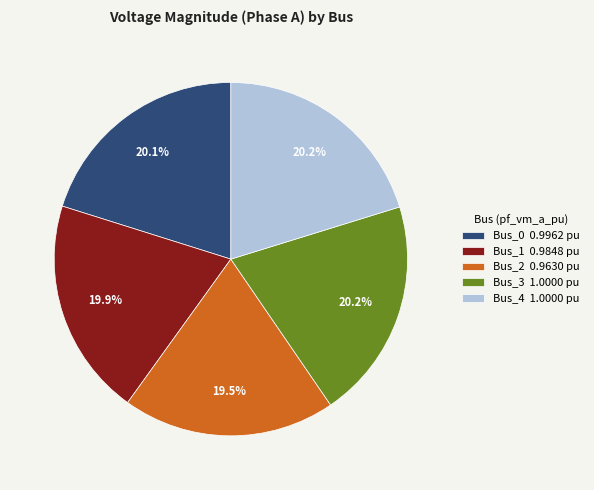

True or false: Bus_0 accounts for 20% of the total.

True